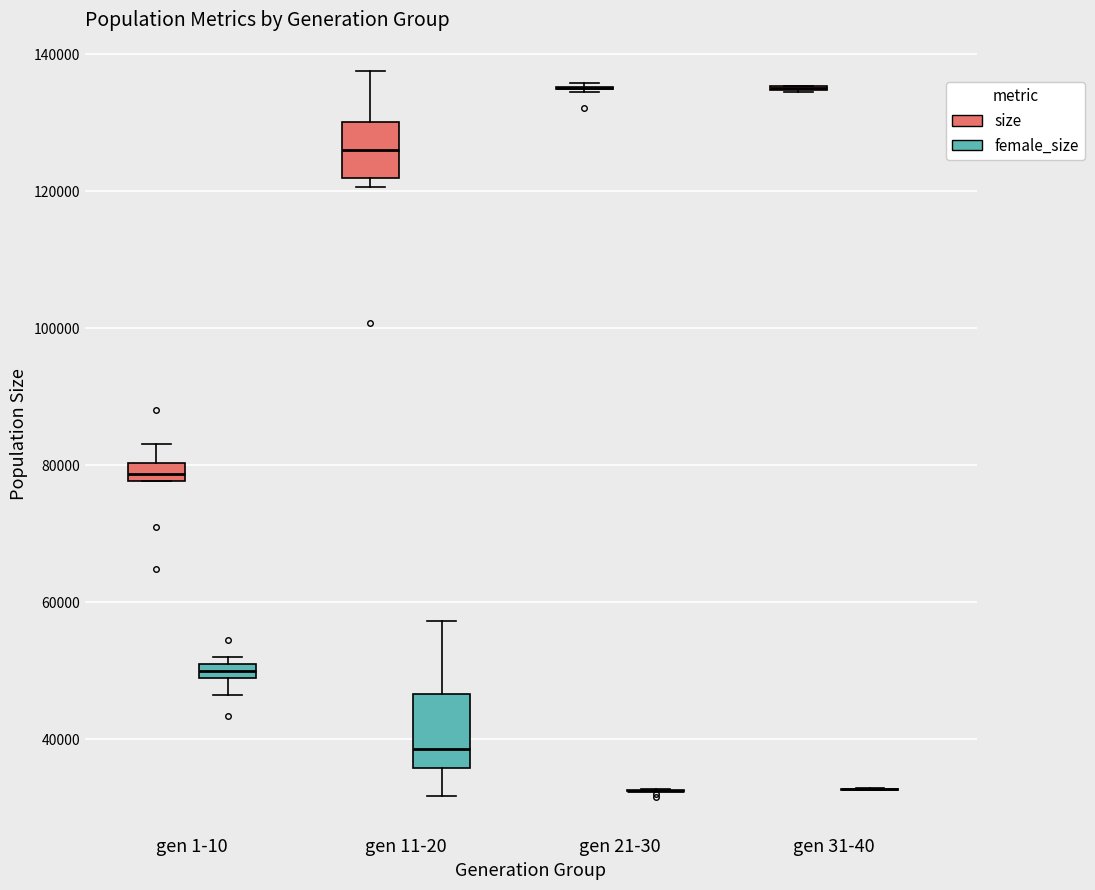

Comparing the boxes themselves (not the whiskers), which one is the tallest?

gen 11-20 (female_size)